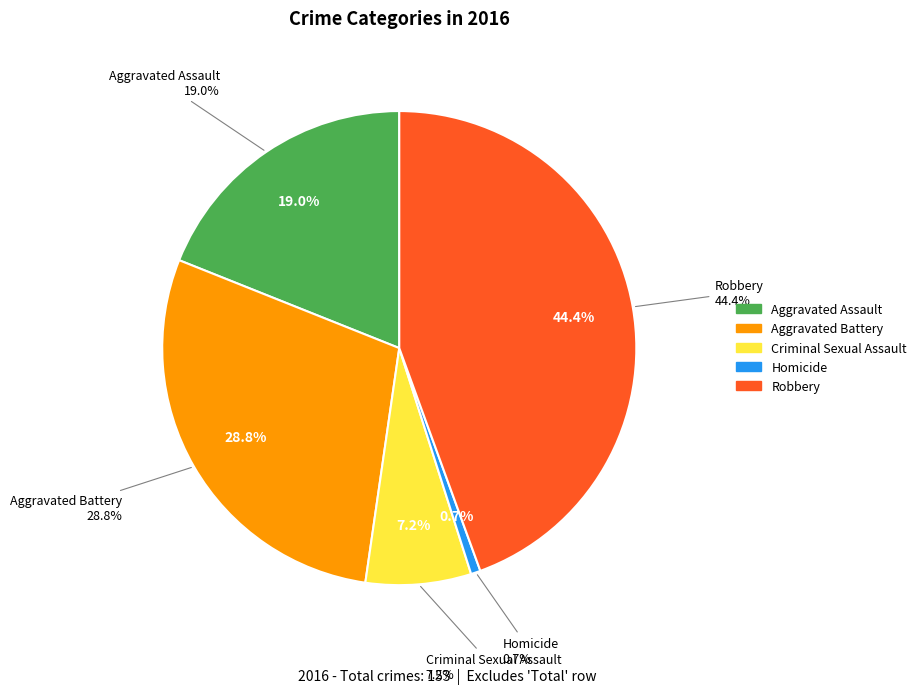

The Criminal Sexual Assault slice represents 7% of the pie. True or false?

True